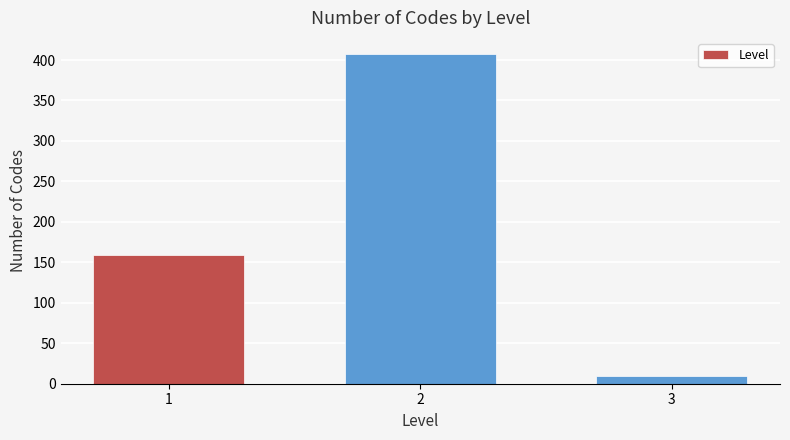

Reading left to right, transcribe all the data shown in this chart.

159	407	9